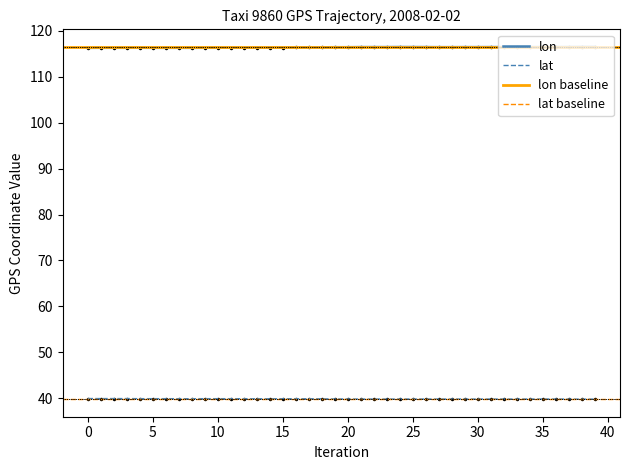

At which category does the chart reach its peak across all series?

38